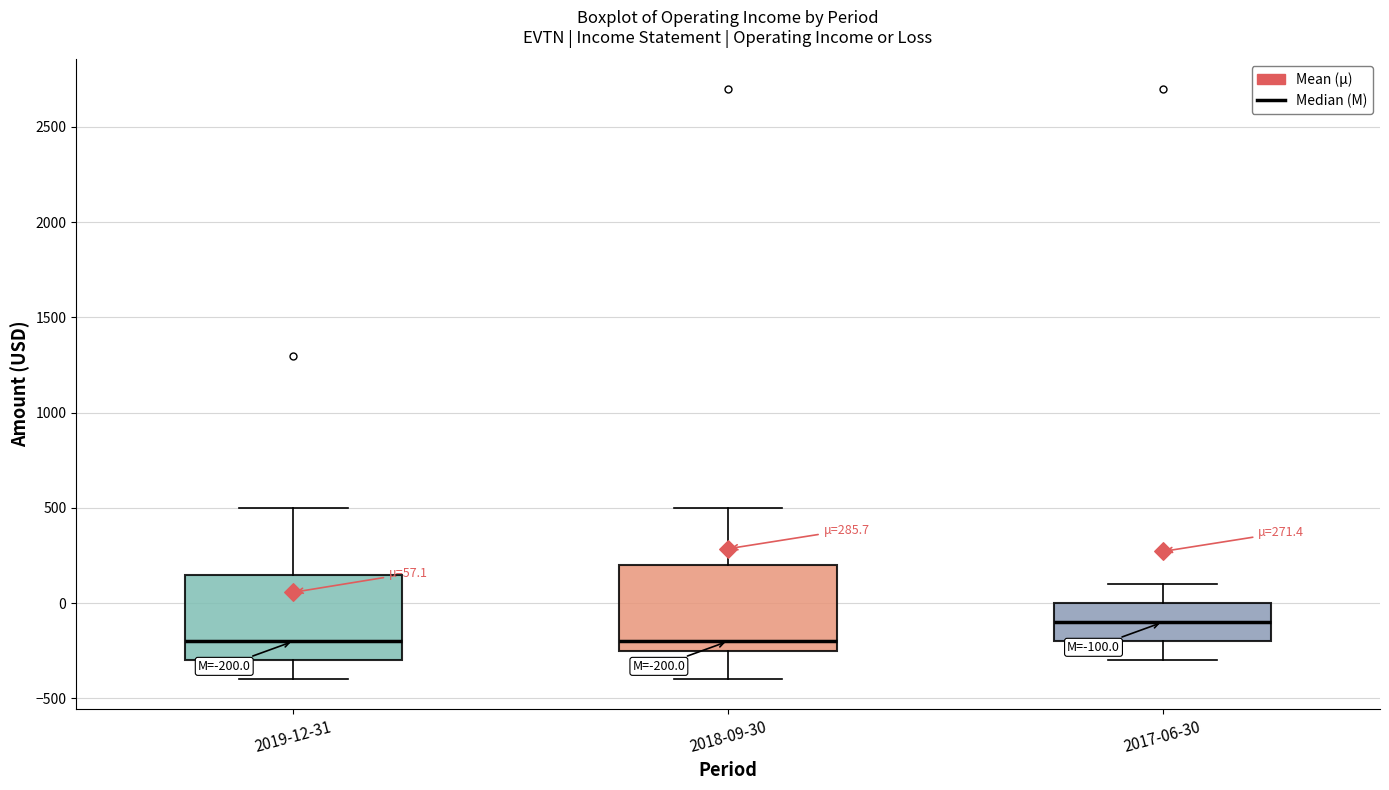

Which box's median line is the highest?

2017-06-30